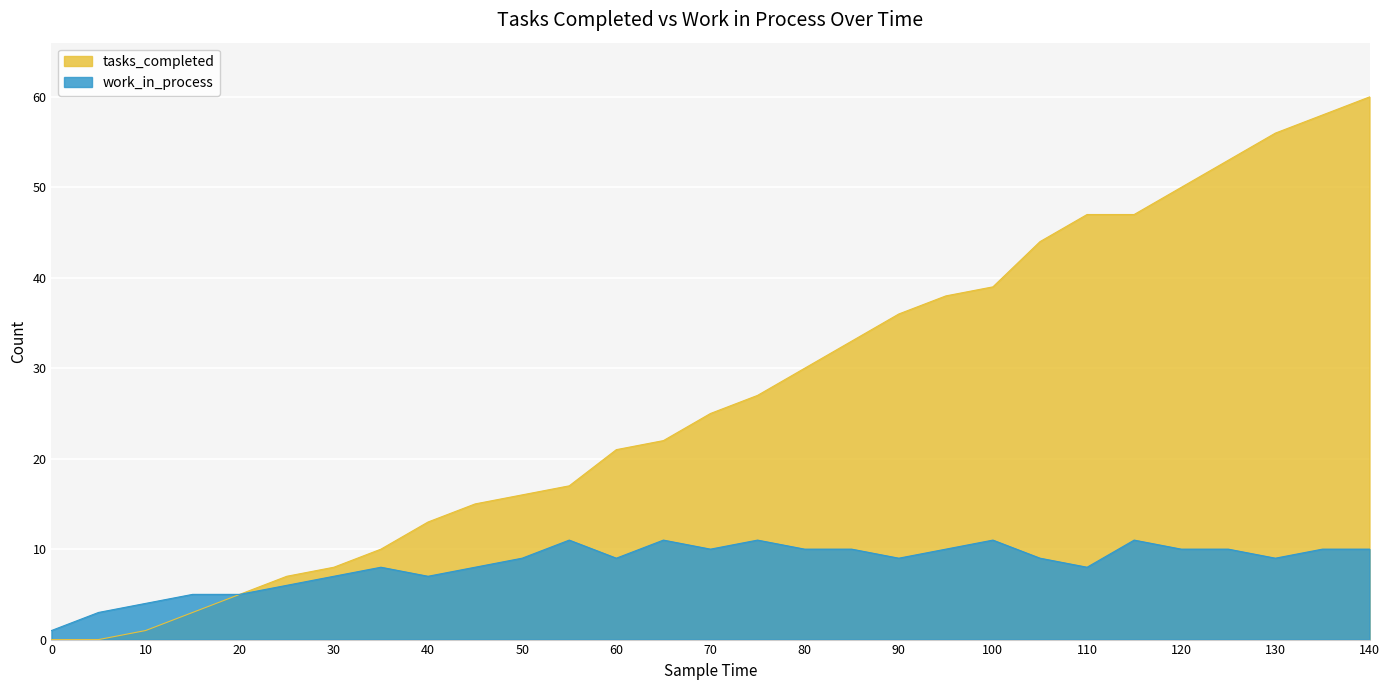

Where is the first local maximum for work_in_process?

35